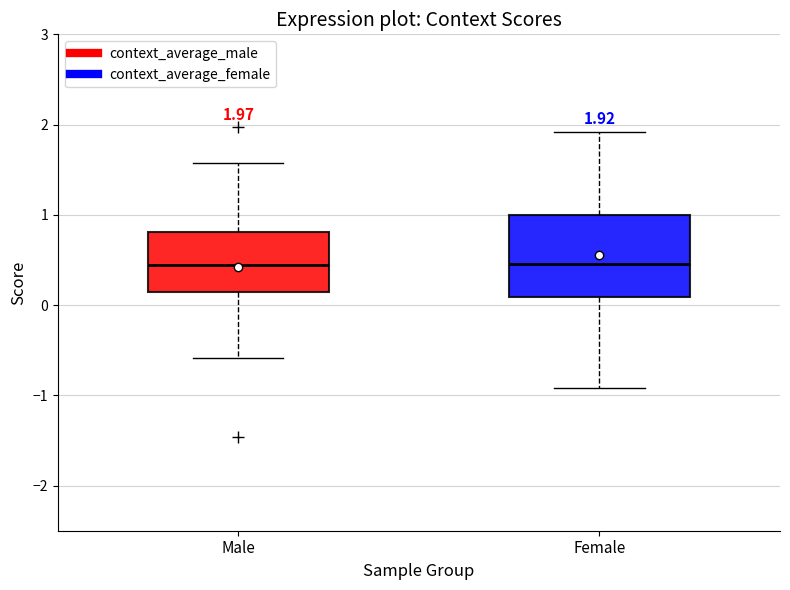

Comparing the boxes themselves (not the whiskers), which one is the tallest?

Female